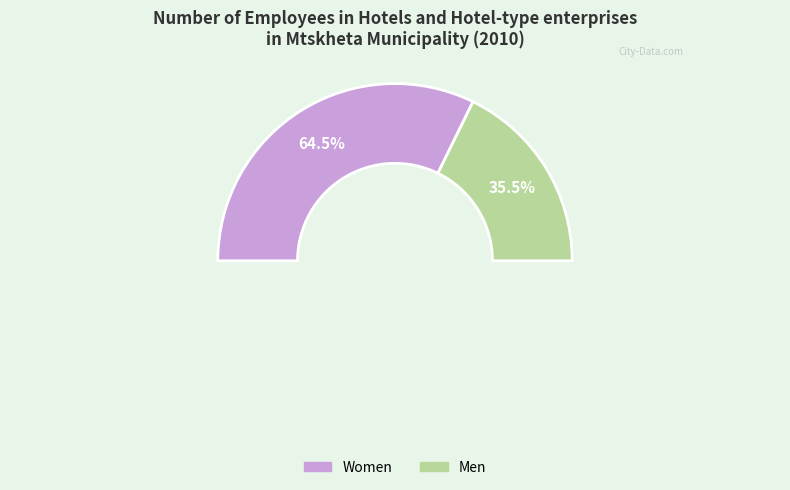

Rank the categories by value from lowest to highest.

Men, Women